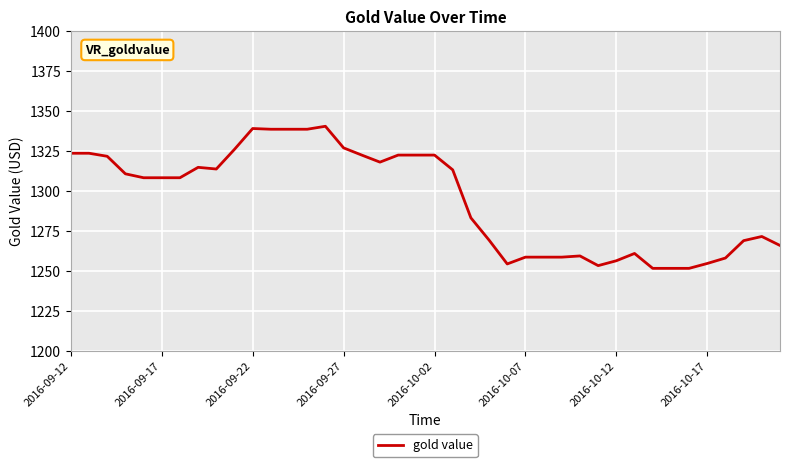

What is the smallest value displayed?

1251.8